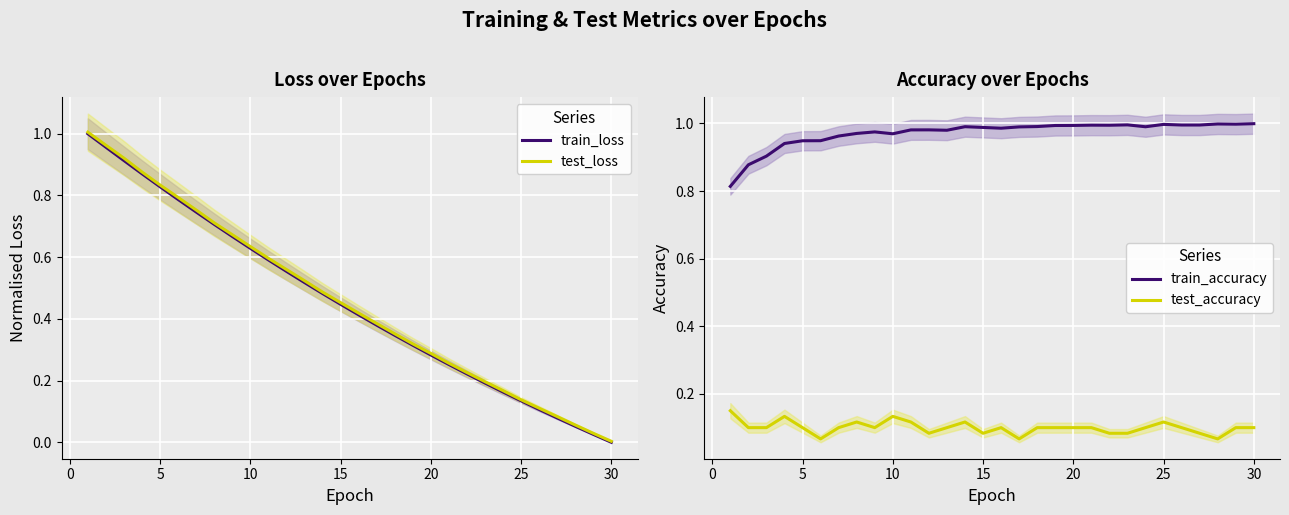

In test_accuracy, how many points are higher than both neighbors (excluding endpoints)?

6